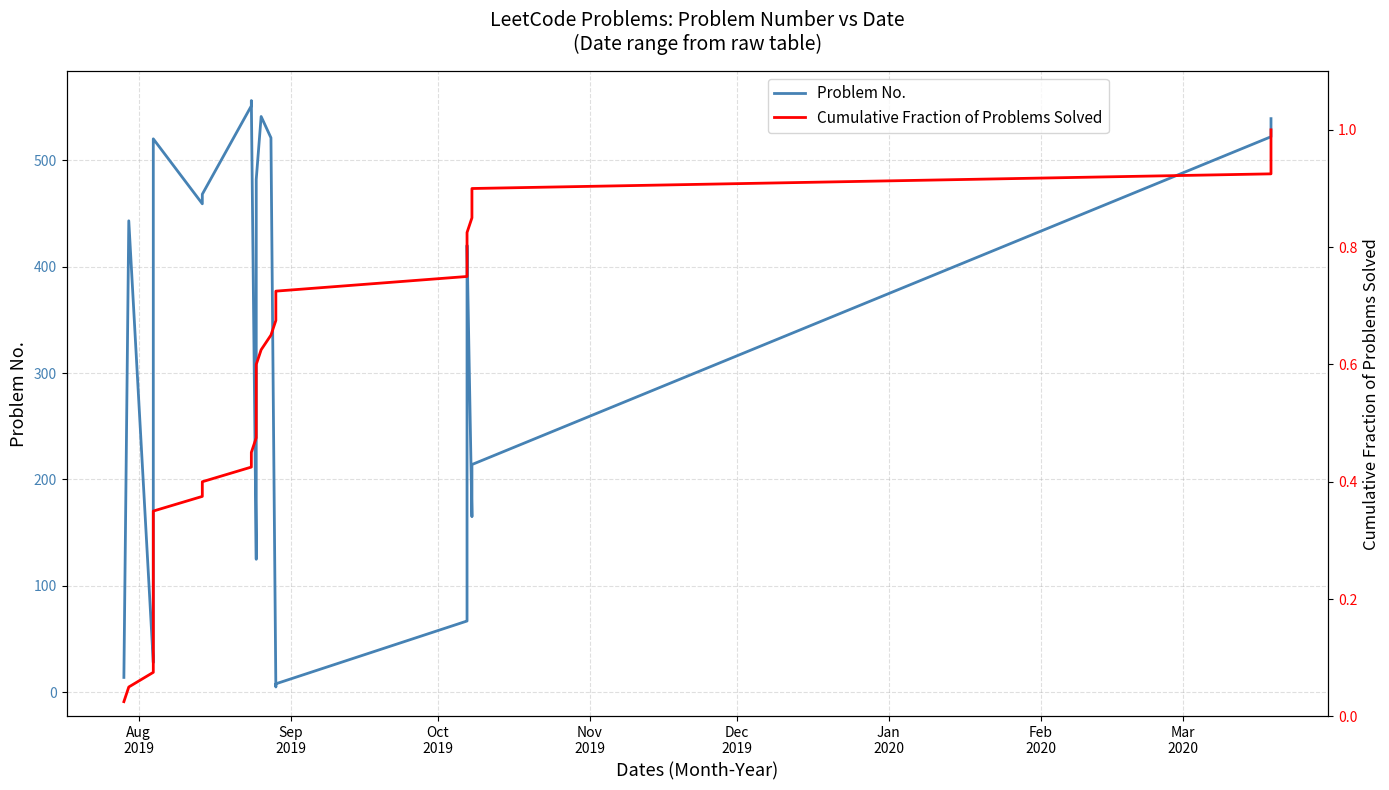

At how many categories does at least one series exceed 289?

21